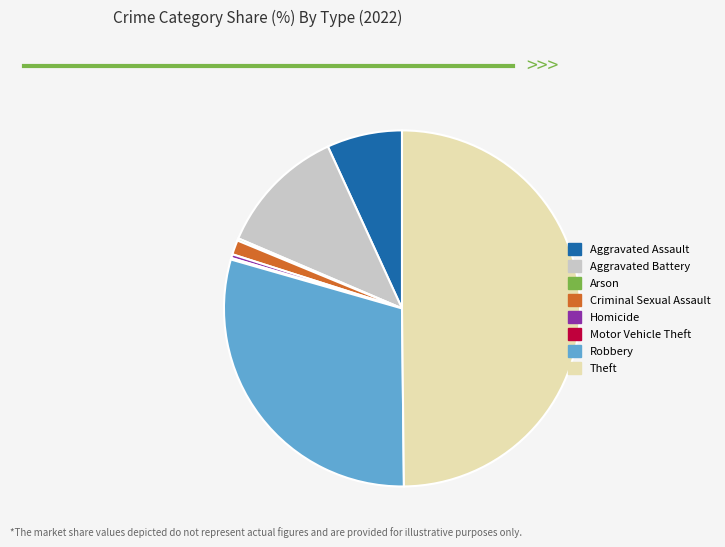

Which slice is the largest?

Theft